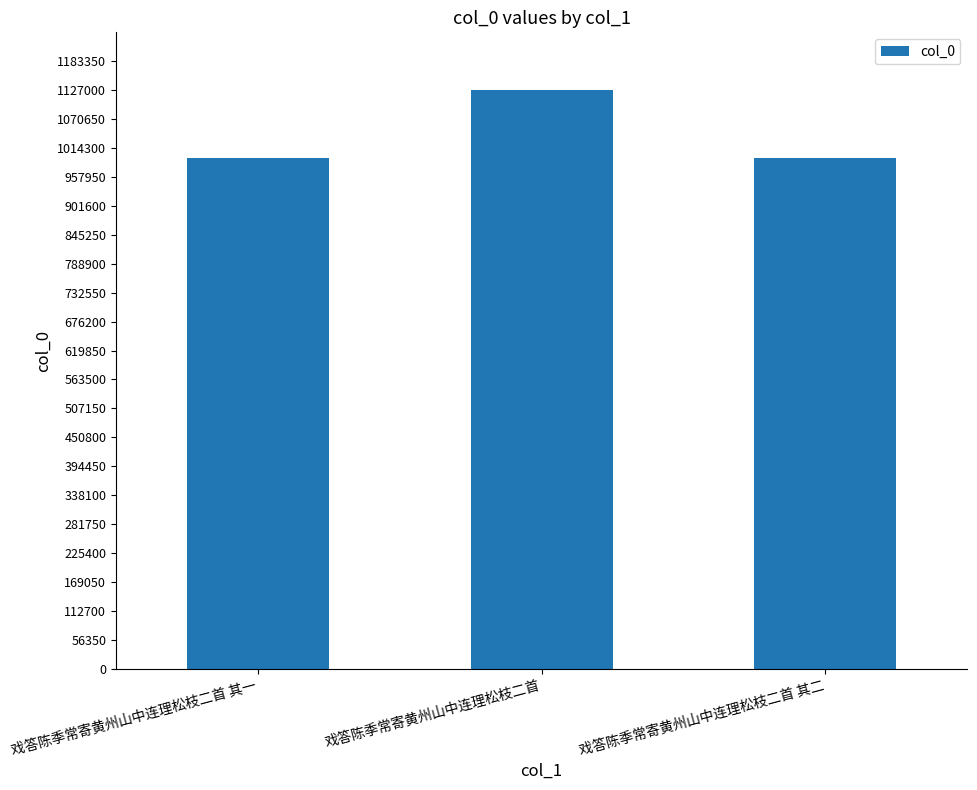

What is the sum of the values at 戏答陈季常寄黄州山中连理松枝二首 其二 and 戏答陈季常寄黄州山中连理松枝二首?

2122476